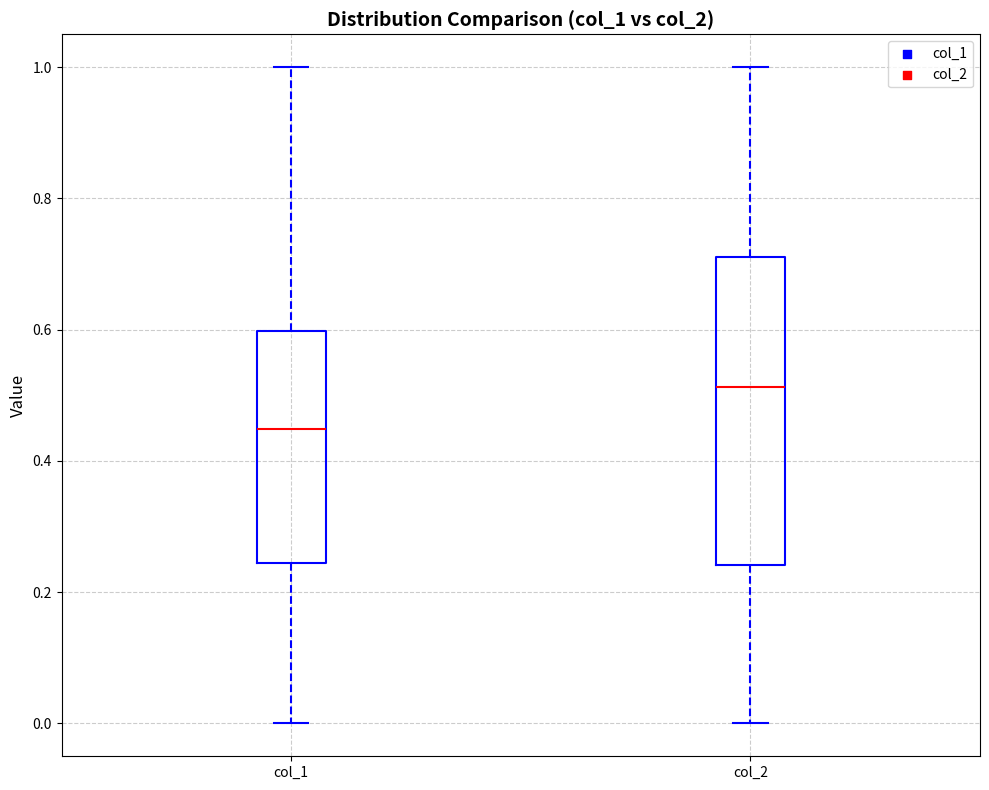

Reading left to right, transcribe this box plot: for each box, give where its median line is, the range the box spans, and where its two whiskers end, as read against the y-axis. The values are not printed on the chart, so give them approximately, as read against the axis.

col_1: median 0.44, box 0.24 to 0.60, whiskers 0.00 to 1.00
col_2: median 0.52, box 0.24 to 0.72, whiskers 0.00 to 1.00